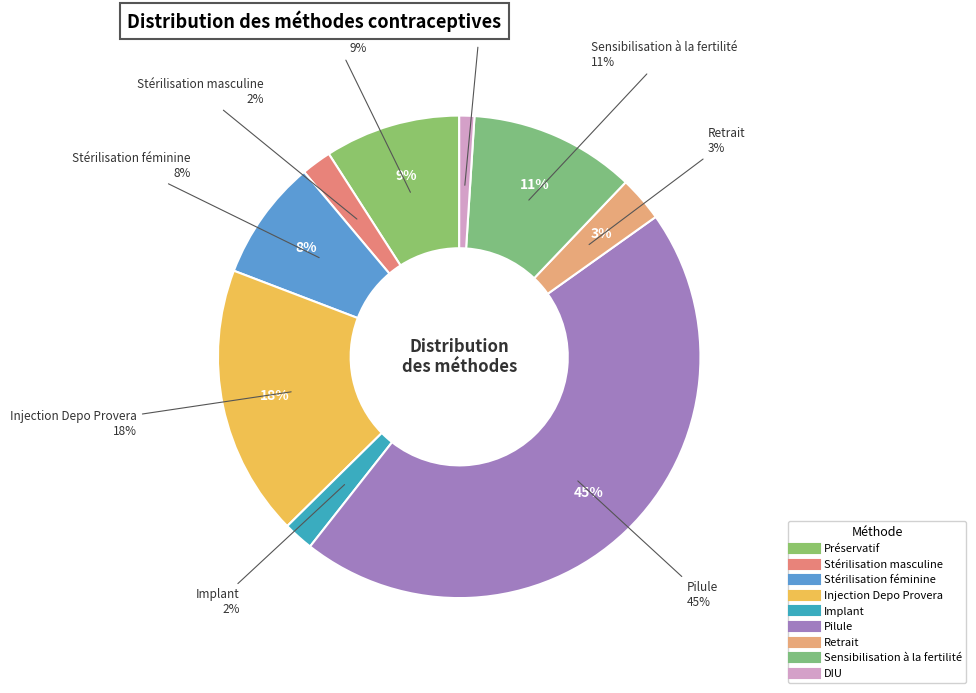

What is the largest slice in the pie chart?

Pilule